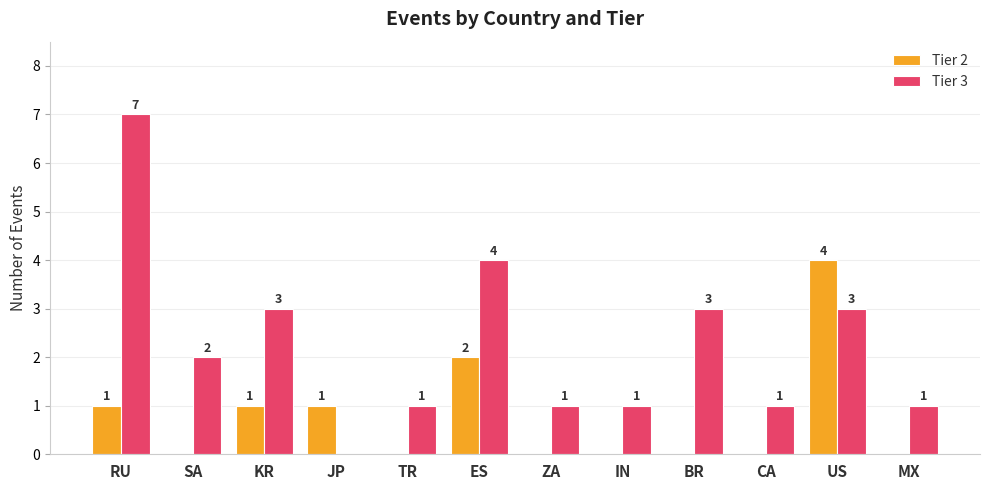

What is the sum of all Tier 3 values?

27